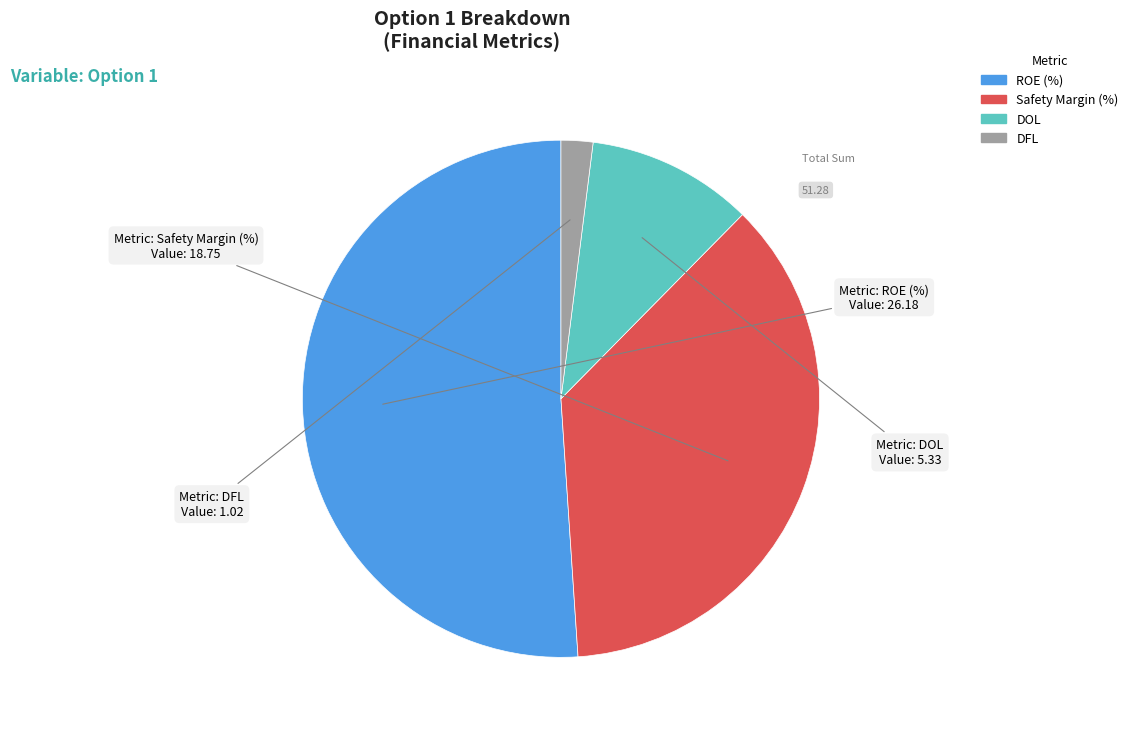

How many segments does this pie chart have?

4